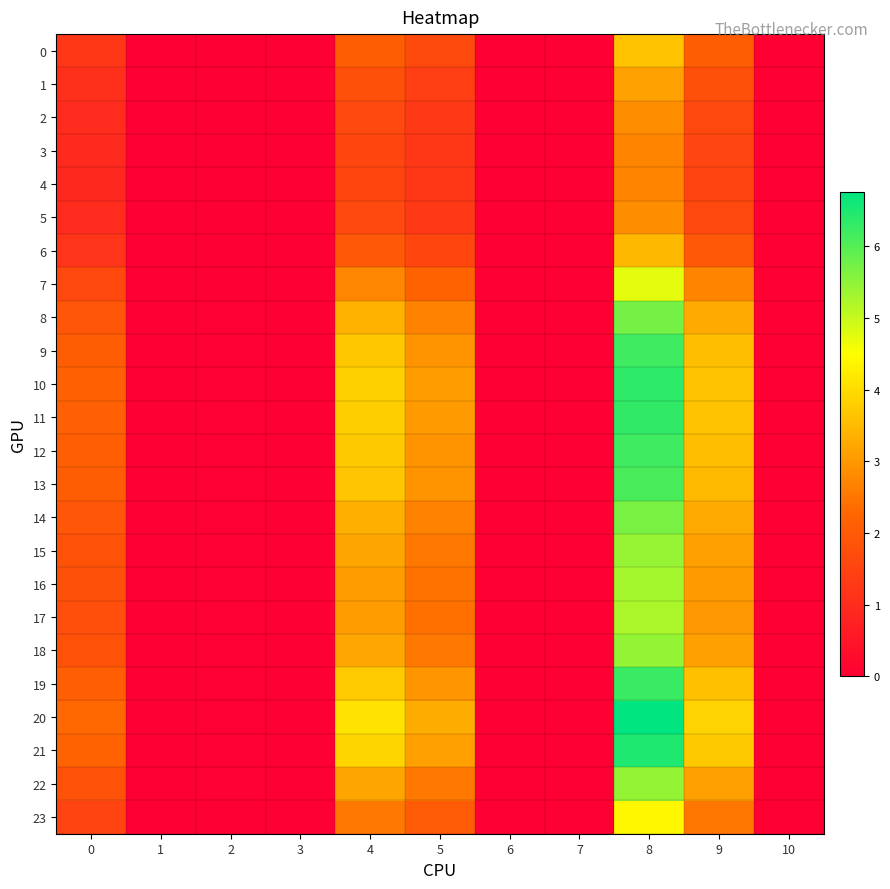

Which series has the largest total across all categories?

20